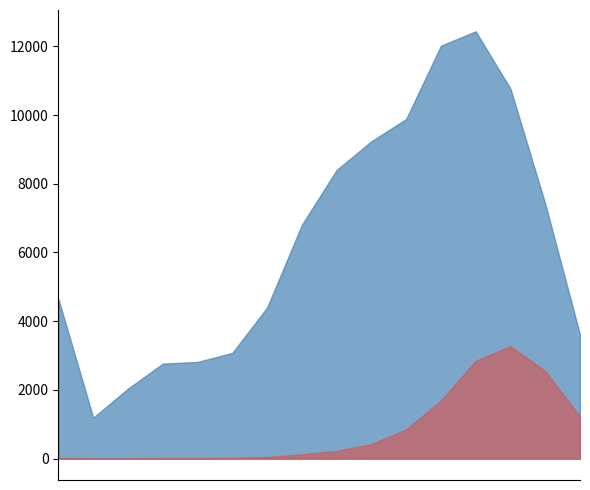

What is the label of the 14th point from the left?

80 - 84